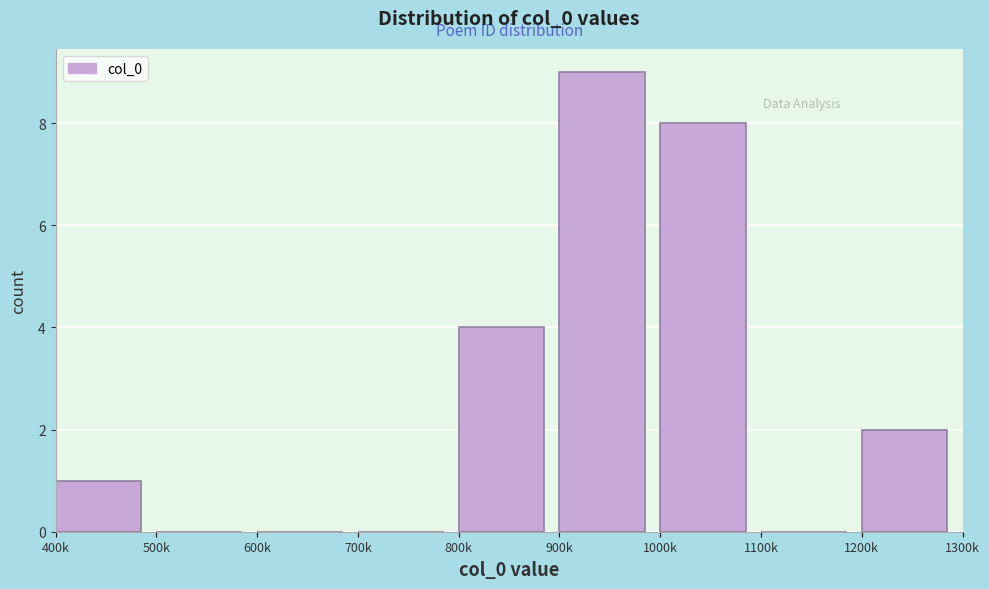

Reading right to left, what are all the values shown in this chart?

1200k=2	1100k=0	1000k=8	900k=9	800k=4	700k=0	600k=0	500k=0	400k=1